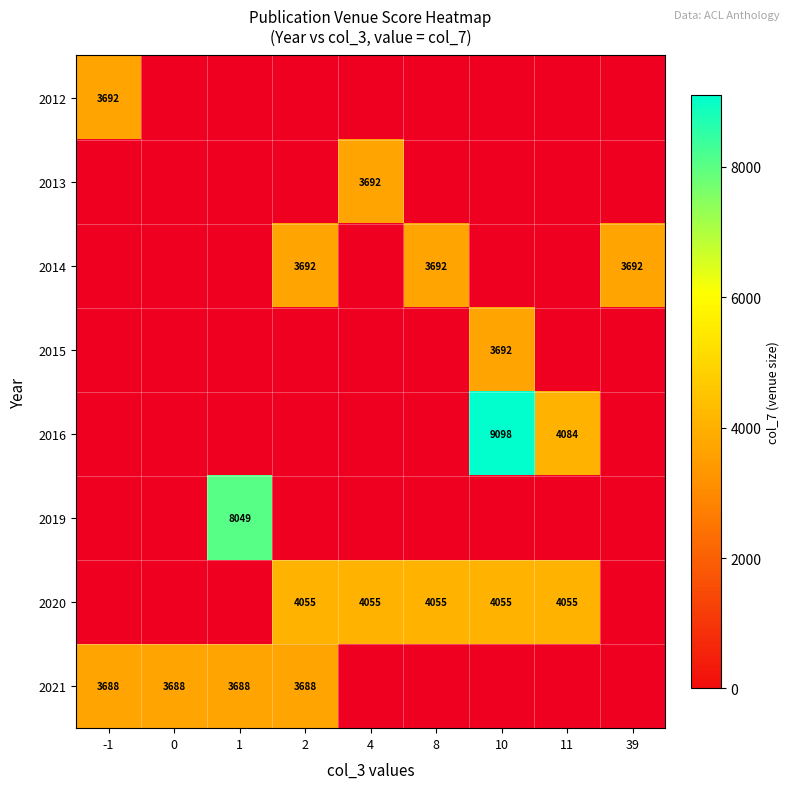

Is it true that 2012 equals 4912 at -1?

False